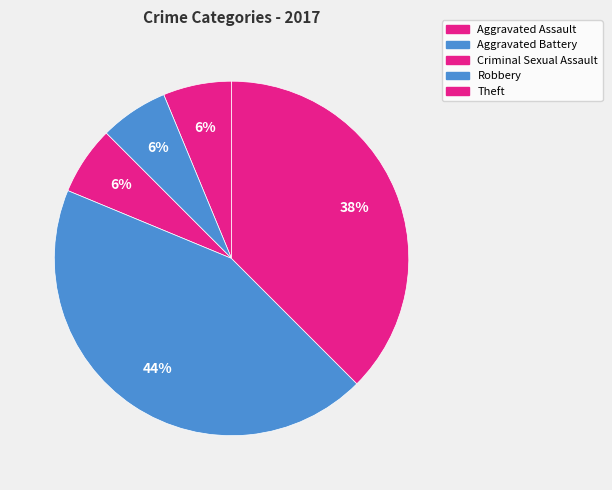

The Aggravated Battery slice represents 1% of the pie. True or false?

False